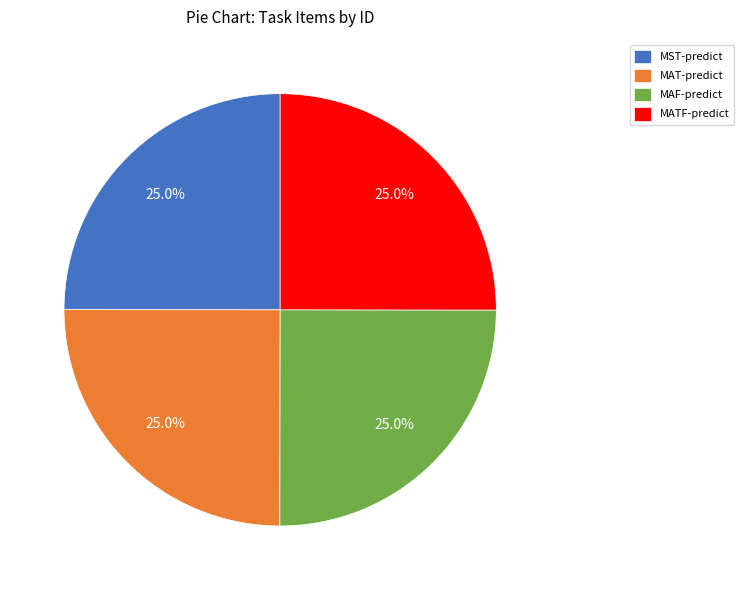

Does any single category account for the majority?

No